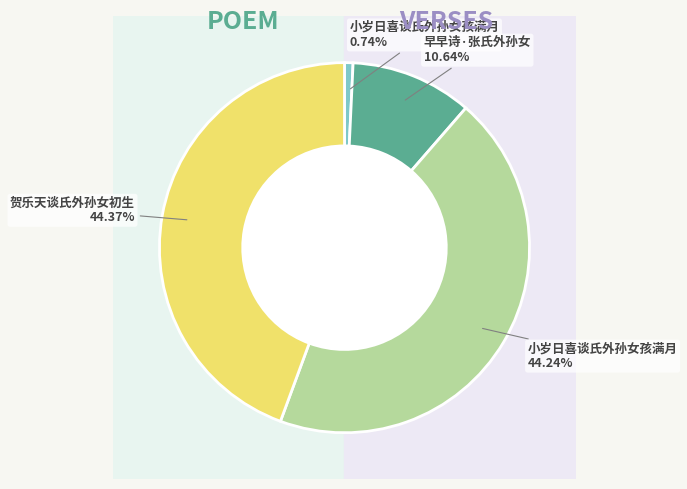

What is the total percentage of 早早诗·张氏外孙女 and 小岁日喜谈氏外孙女孩满月?

54.9%